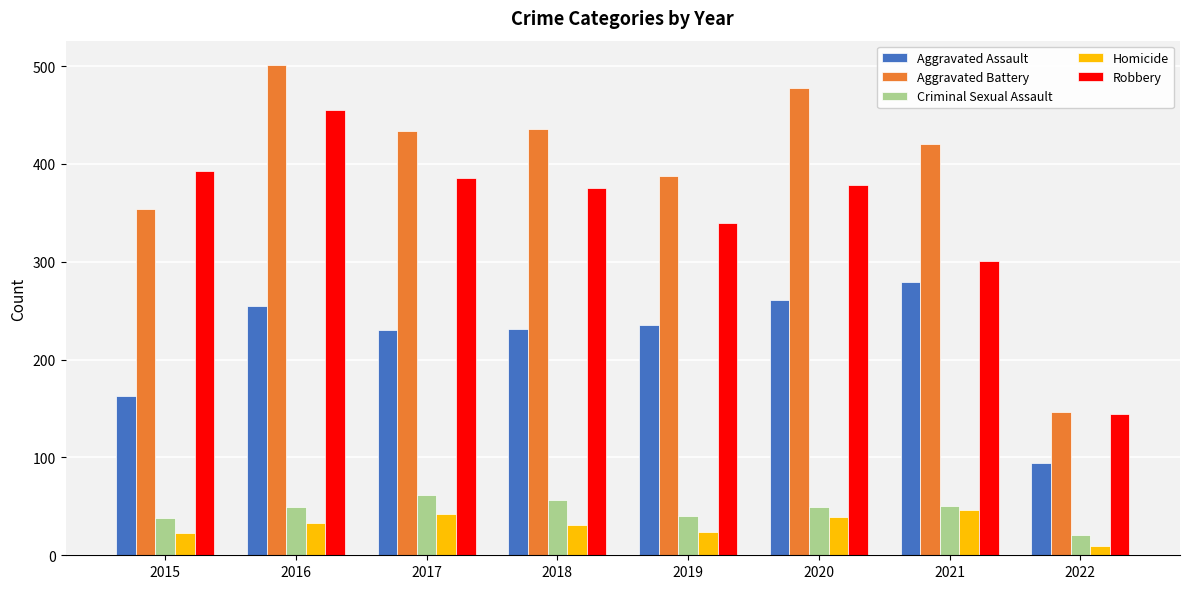

How many categories are shown in the chart?

8